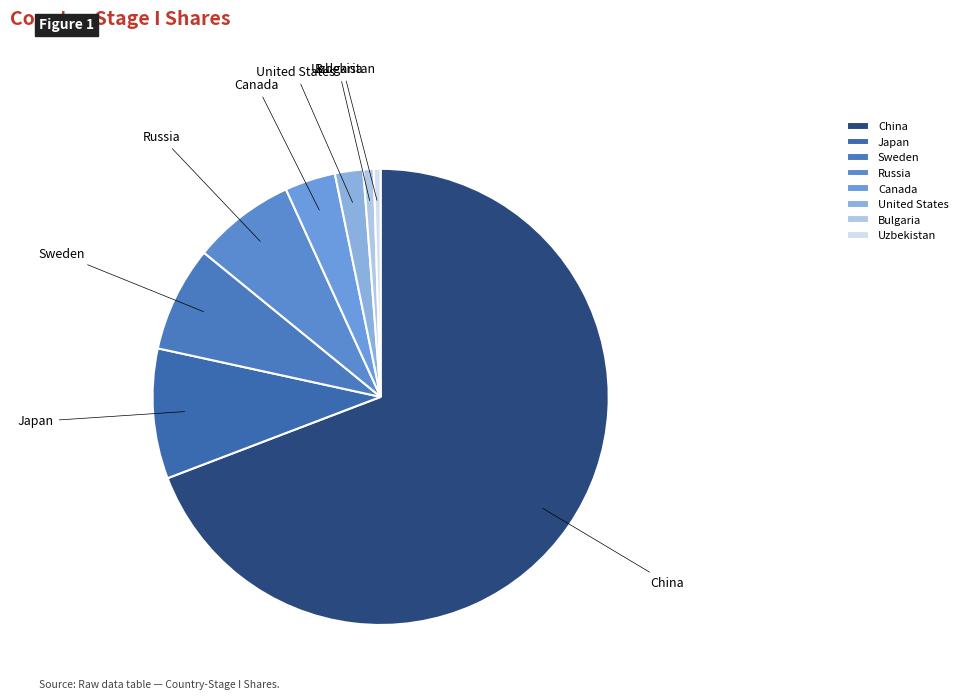

Combined, do United States and Uzbekistan account for over 50%?

No